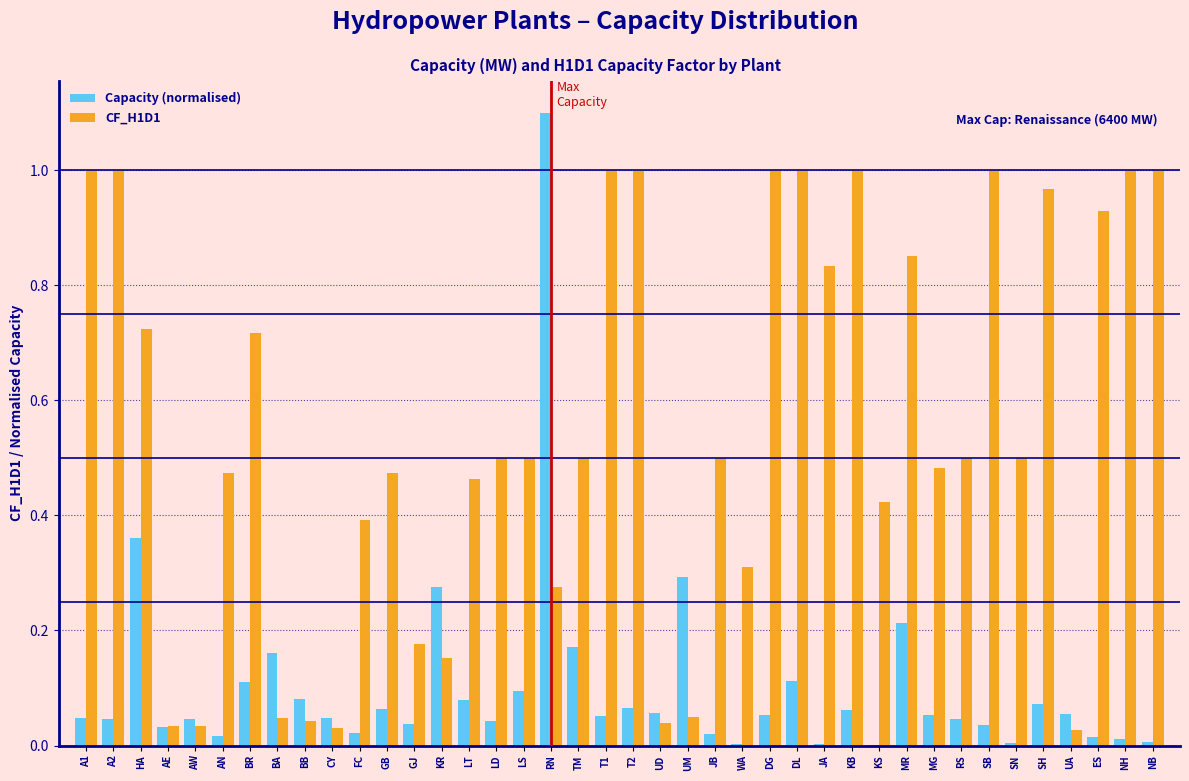

The Capacity (normalised) series shows 0.0 at T2. True or false?

False